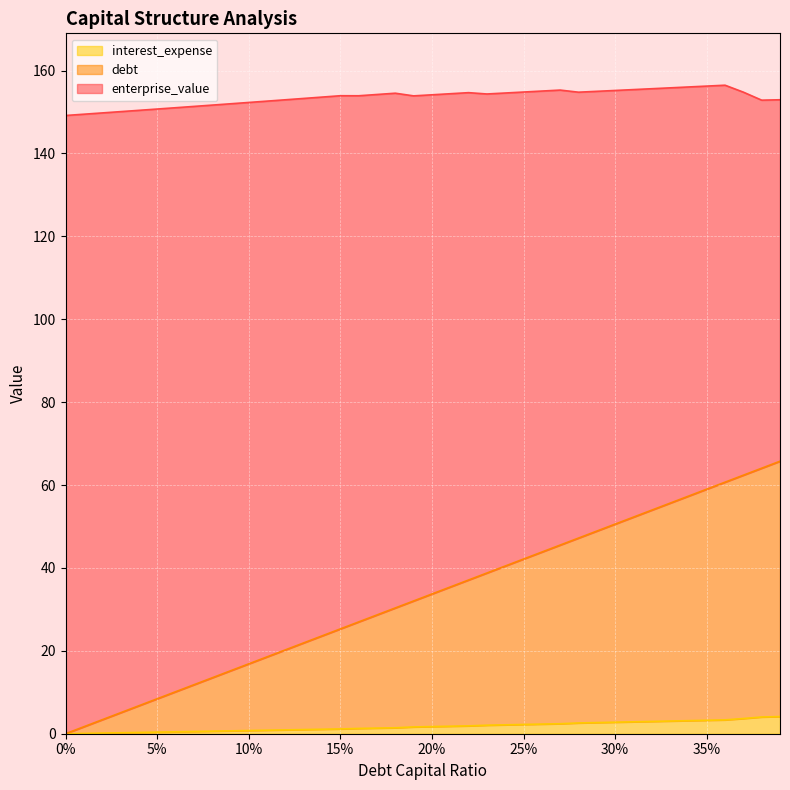

Reading left to right, what are all the values shown in this chart?

debt_capital: 0.0	1.7	3.4	5.1	6.7	8.4	10.1	11.8	13.5	15.2	16.9	18.5	20.2	21.9	23.6	25.3	27.0	28.7	30.3	32.0	33.7	35.4	37.1	38.8	40.5	42.1	43.8	45.5	47.2	48.9	50.6	52.3	53.9	55.6	57.3	59.0	60.7	62.4	64.1	65.8
enterprise_value: 149.2	149.5	149.8	150.1	150.4	150.7	151.0	151.4	151.7	152.0	152.3	152.6	153.0	153.3	153.6	153.9	153.9	154.2	154.5	153.9	154.2	154.4	154.7	154.4	154.6	154.8	155.1	155.3	154.8	155.0	155.2	155.4	155.6	155.8	156.0	156.3	156.5	154.8	152.9	153.0
debt: 0.0	0.1	0.2	0.2	0.3	0.4	0.5	0.5	0.6	0.7	0.8	0.8	0.9	1.0	1.1	1.2	1.3	1.4	1.4	1.6	1.7	1.8	1.9	2.1	2.1	2.2	2.3	2.4	2.6	2.7	2.8	2.9	3.0	3.1	3.2	3.2	3.3	3.7	4.0	4.1